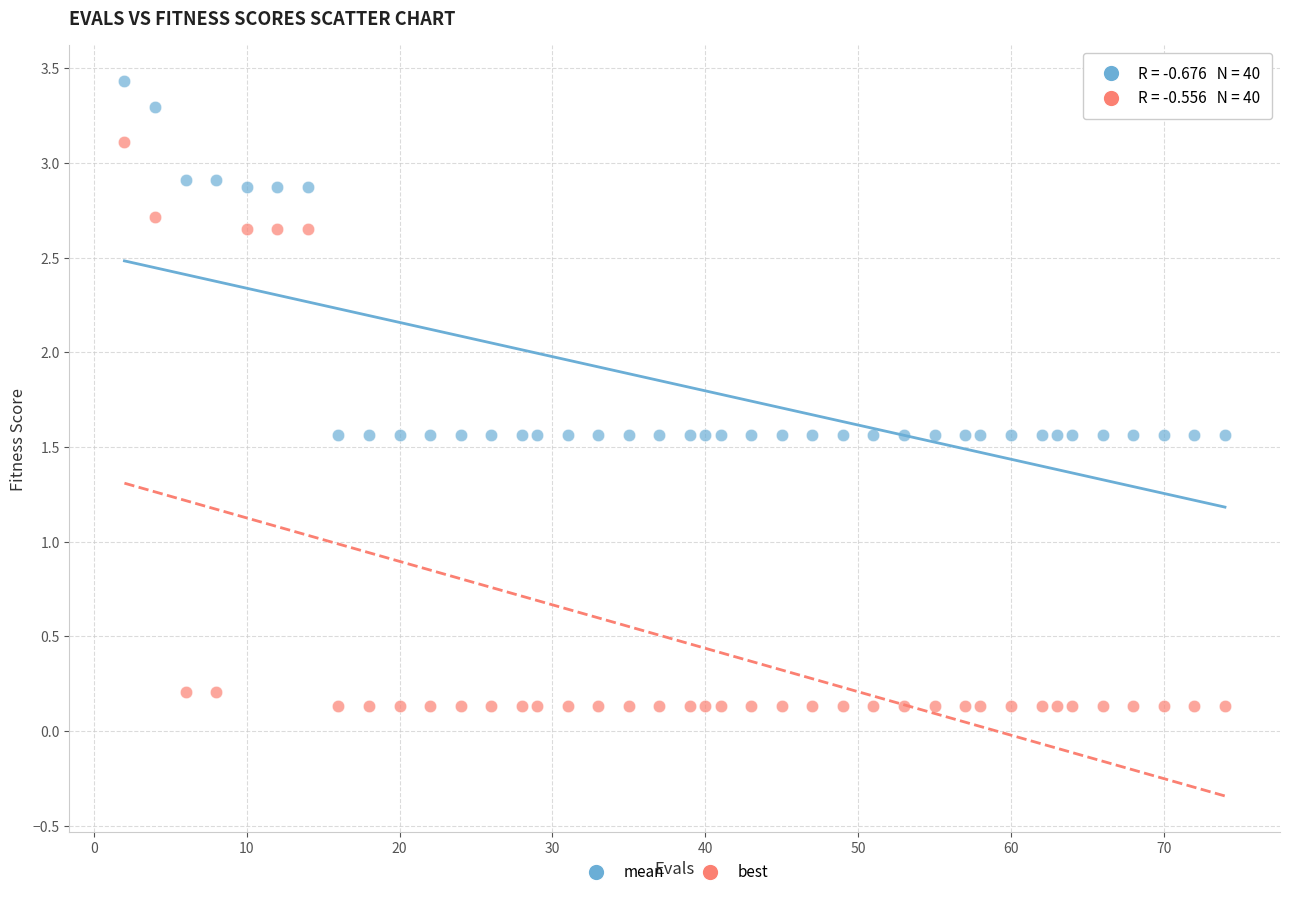

Which series has the largest Y range (max minus min)?

best